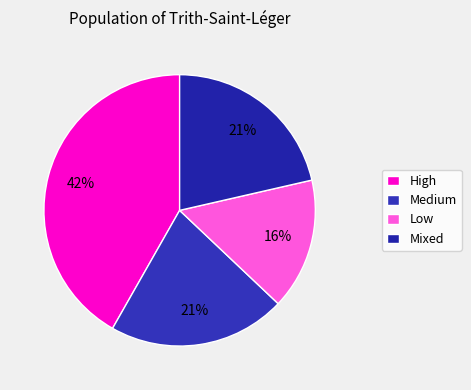

What is the largest slice in the pie chart?

High